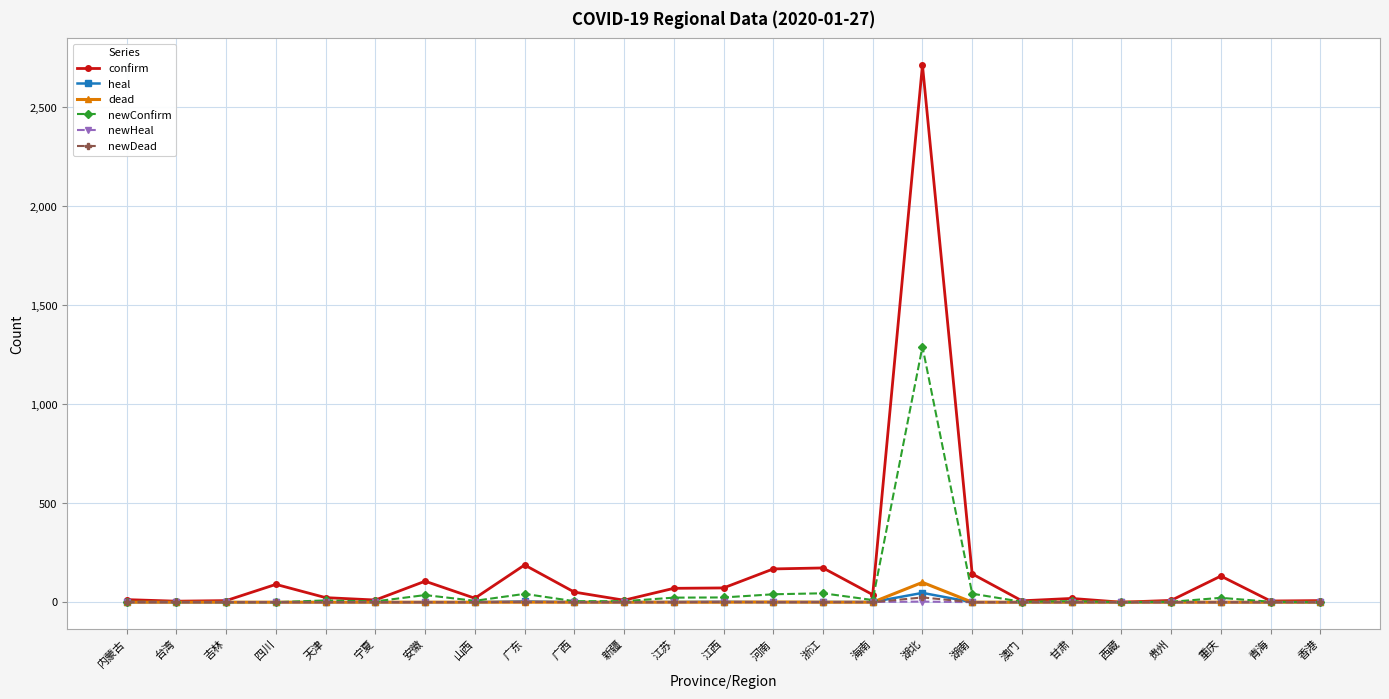

What is the average value of the newConfirm series?

65